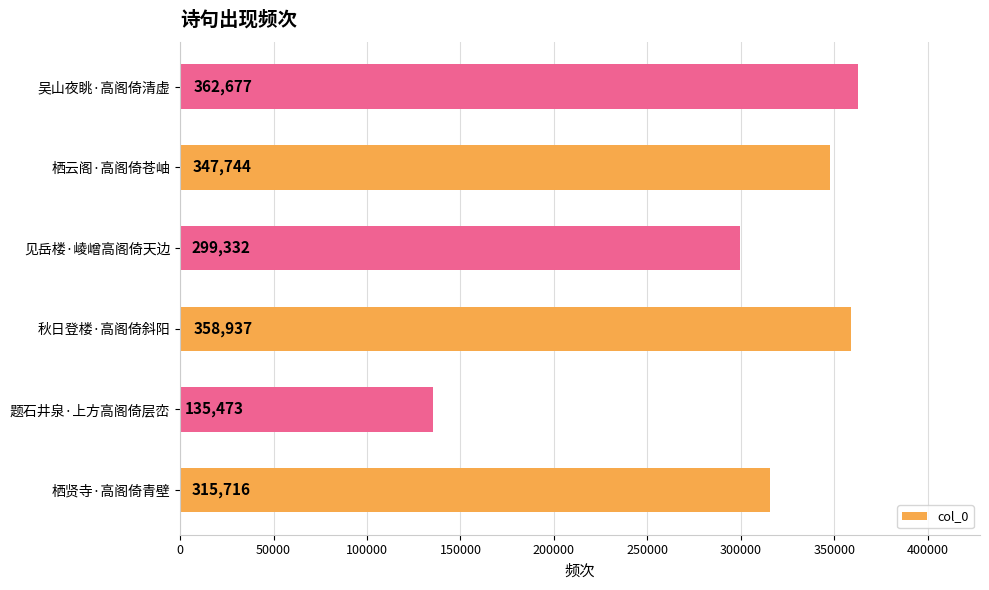

Where is the data nearest to the value 249075?

见岳楼·崚嶒高阁倚天边